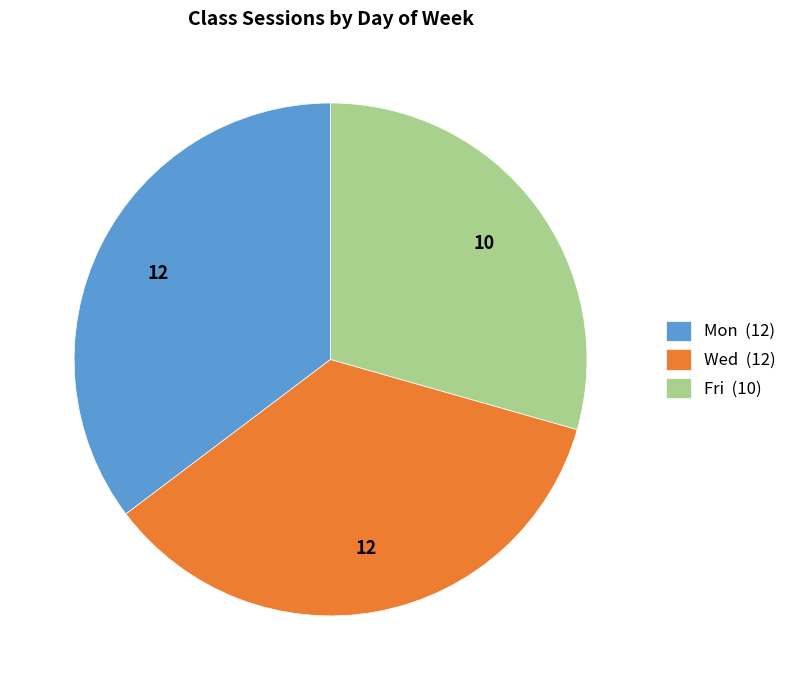

How many segments does this pie chart have?

3